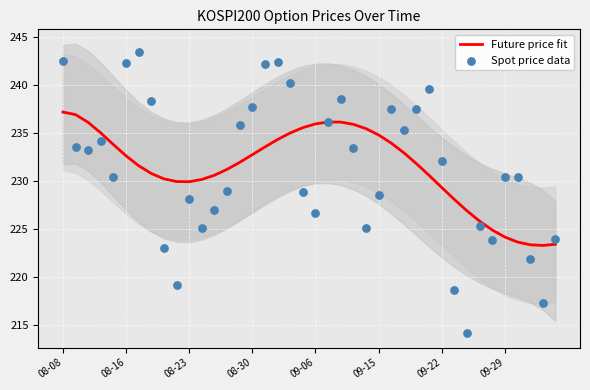

What is the maximum value for Future price fit?

237.2